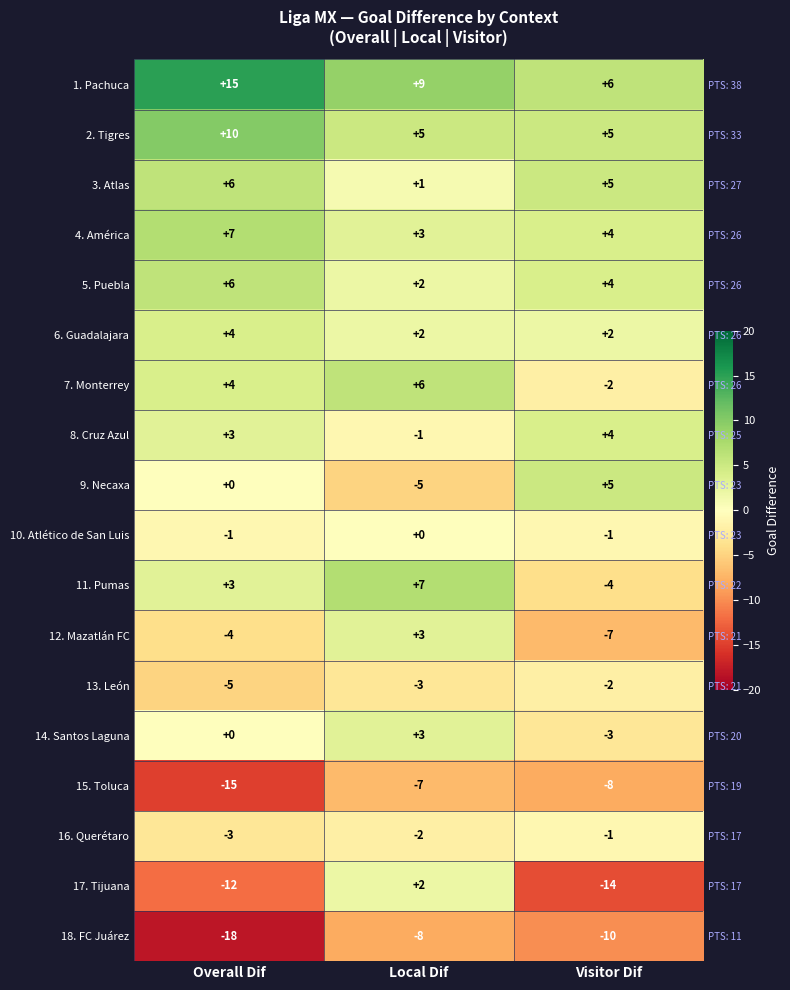

Count the number of categories in the chart.

3